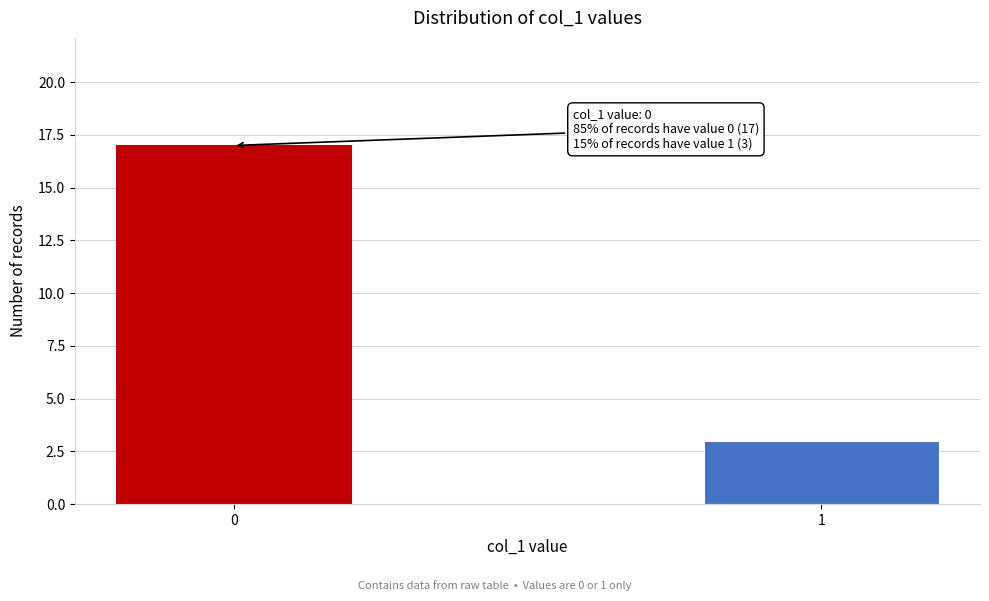

Reading right to left, transcribe all the data shown in this chart.

3	17